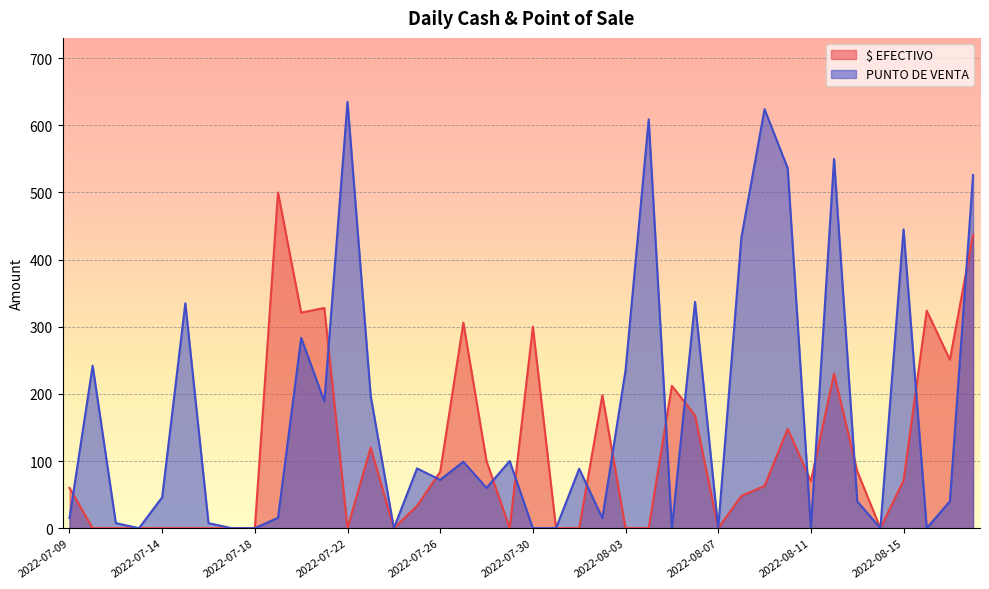

What is the label of the 35th point from the right?

2022-07-15